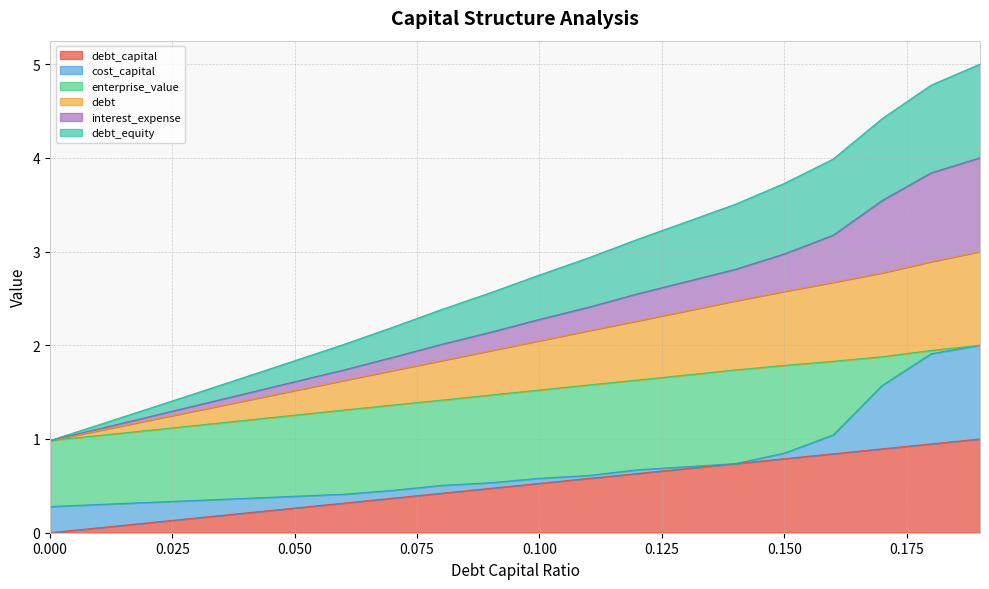

At which category is the sum across all series the highest?

0.19